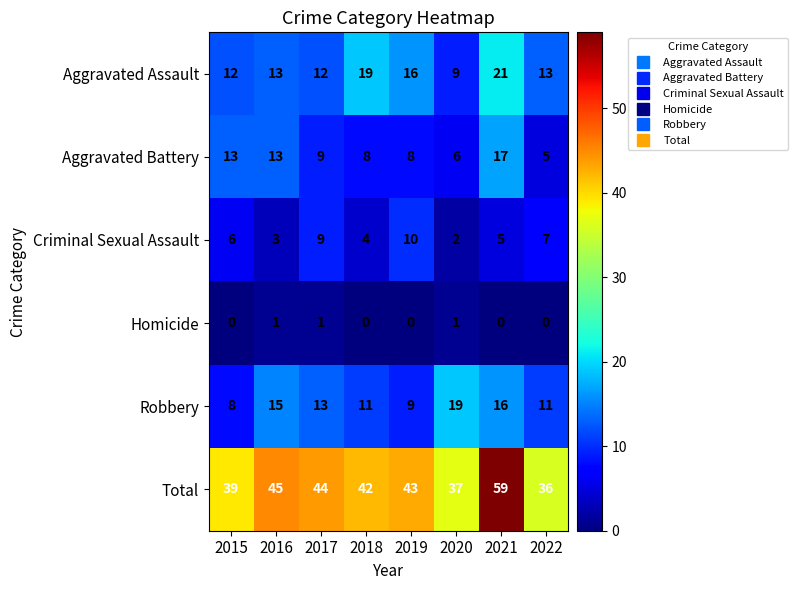

Rank the series at 2021 from lowest to highest value.

Homicide, Criminal Sexual Assault, Robbery, Aggravated Battery, Aggravated Assault, Total